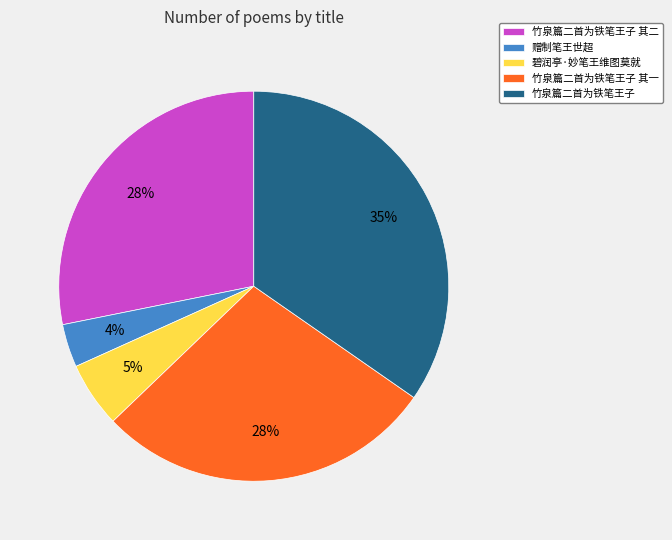

To the nearest percent, what is the average slice percentage?

20%